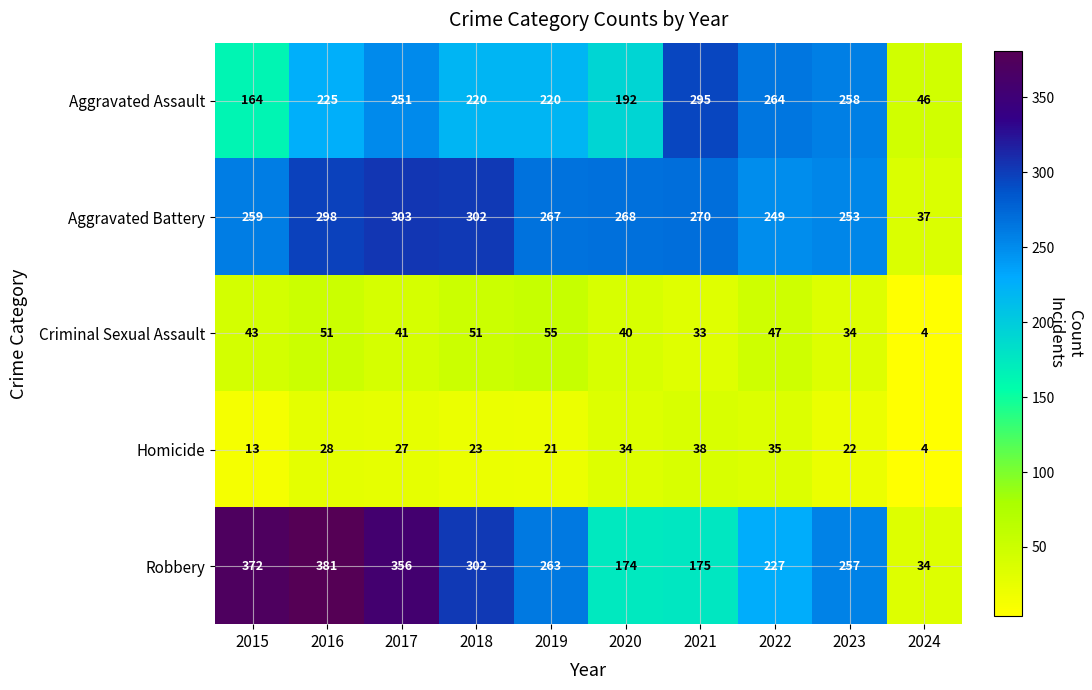

Where does the Homicide series first go above 27?

2016